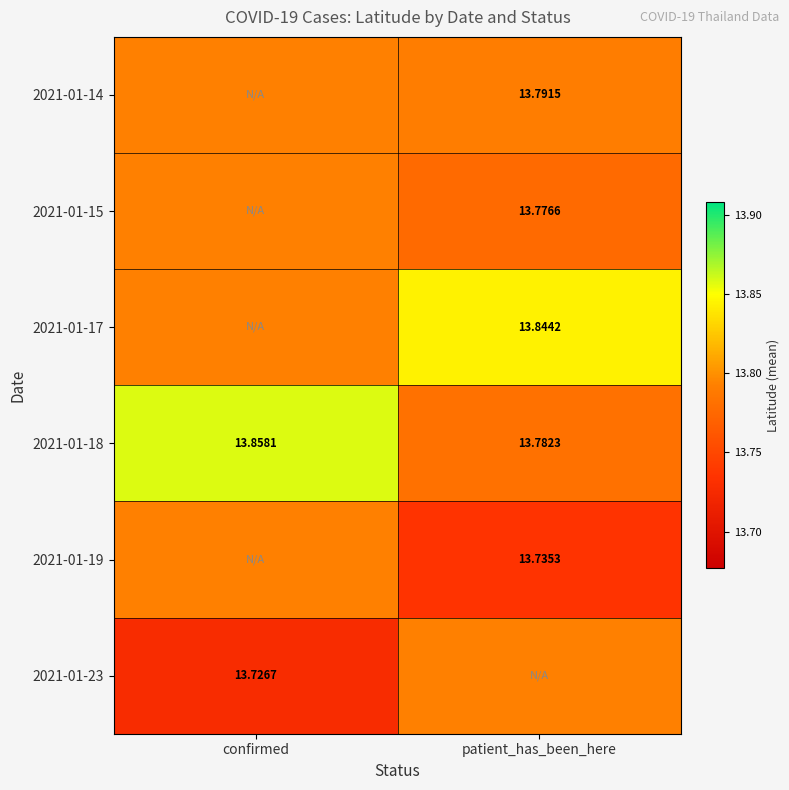

Is the value of 2021-01-23 at confirmed greater than the value of 2021-01-17 at patient_has_been_here?

No